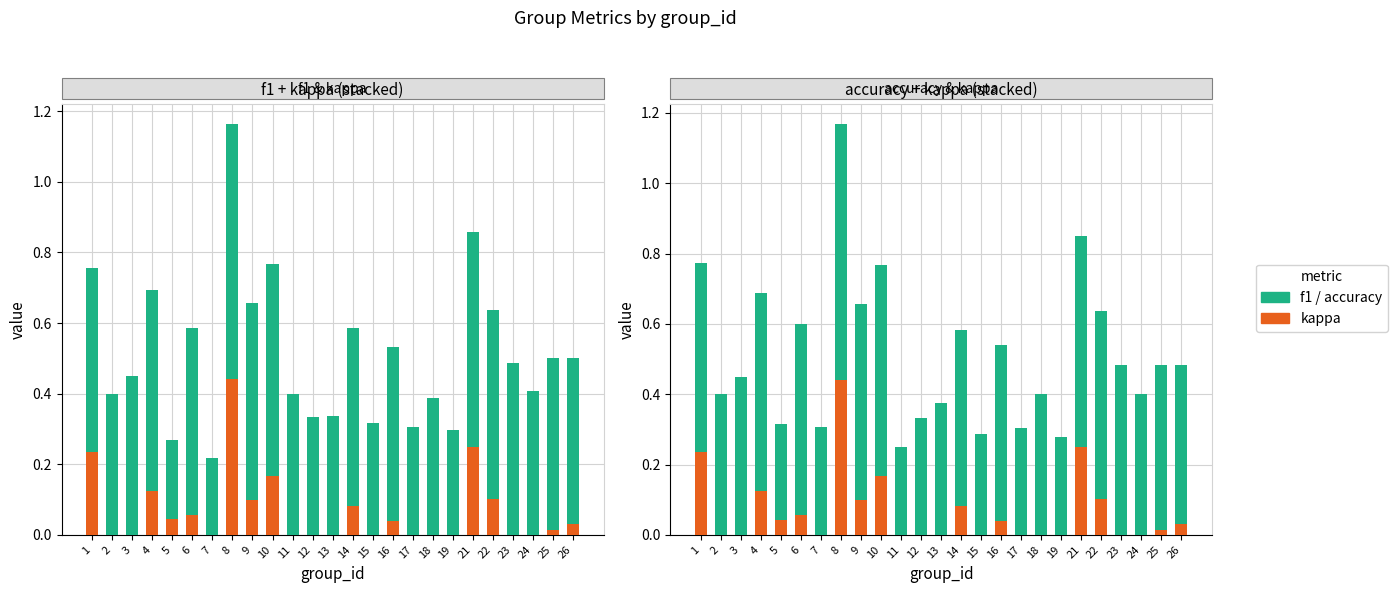

What is the average value of the accuracy series?

0.4